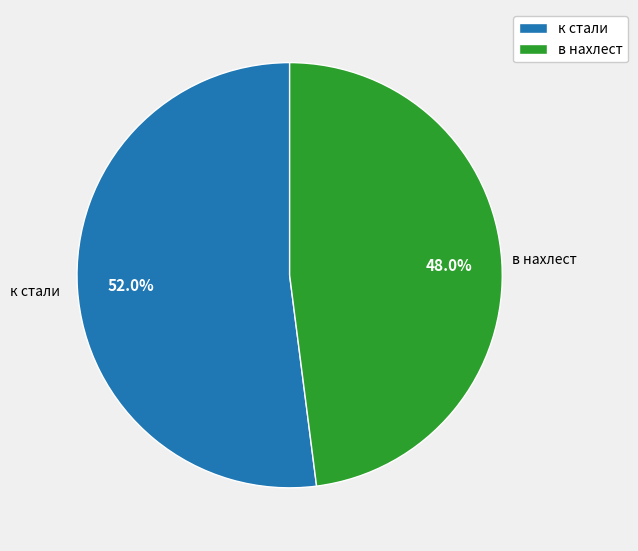

Which category accounts for the majority?

к стали